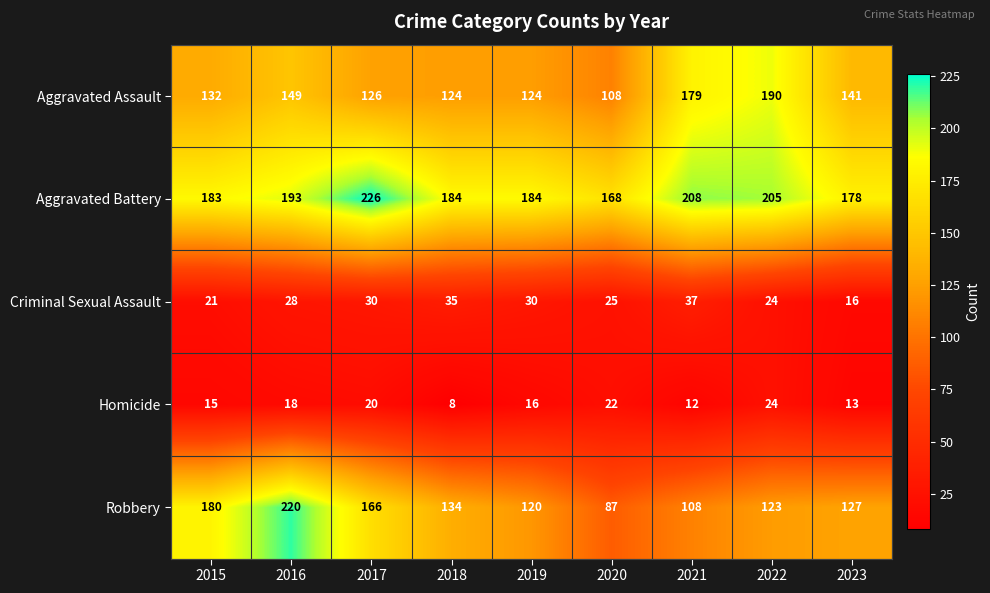

What is the approximate value of Homicide at 2016?

18